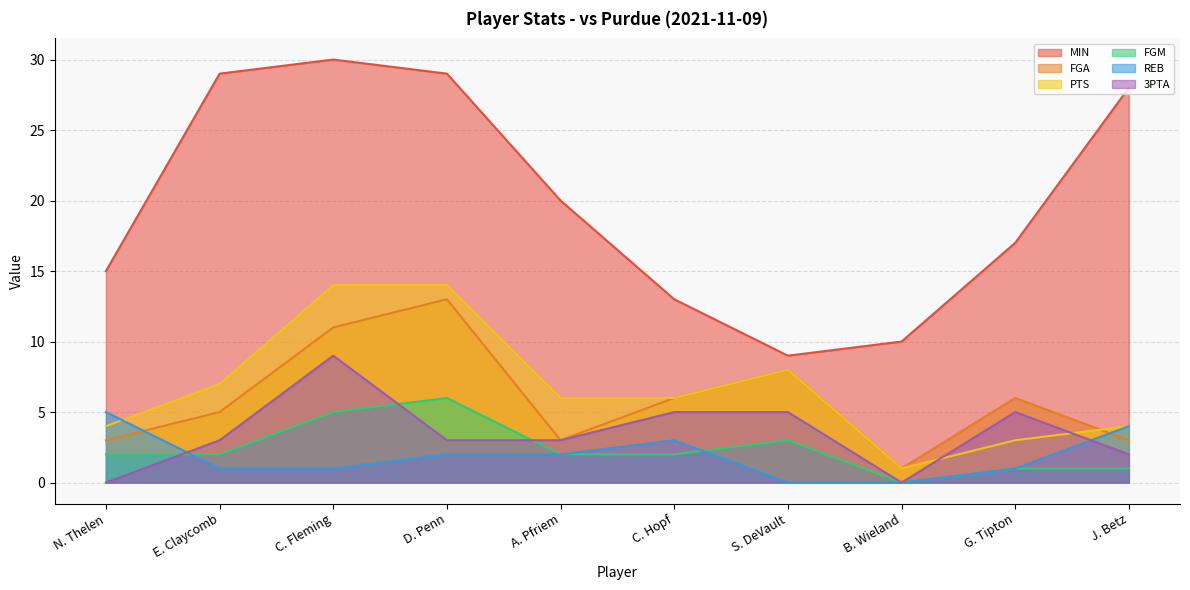

Reading left to right, list all the values displayed in this chart.

MIN: 15	29	30	29	20	13	9	10	17	28
FGA: 3	5	11	13	3	6	8	1	6	3
PTS: 4	7	14	14	6	6	8	1	3	4
FGM: 2	2	5	6	2	2	3	0	1	1
REB: 5	1	1	2	2	3	0	0	1	4
3PTA: 0	3	9	3	3	5	5	0	5	2